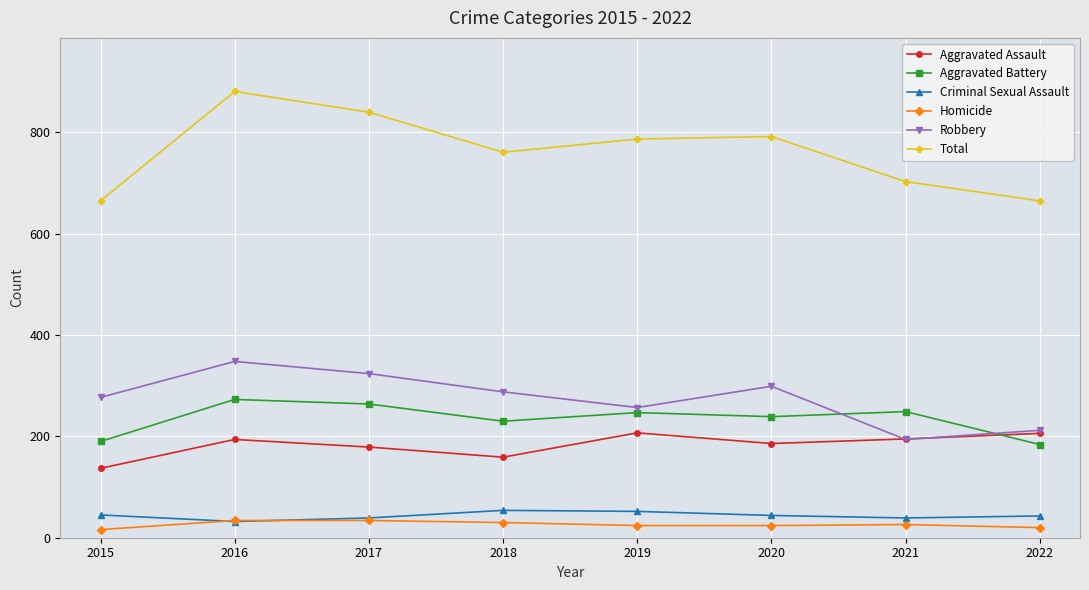

Which series changed the most between 2021 and 2022?

Aggravated Battery